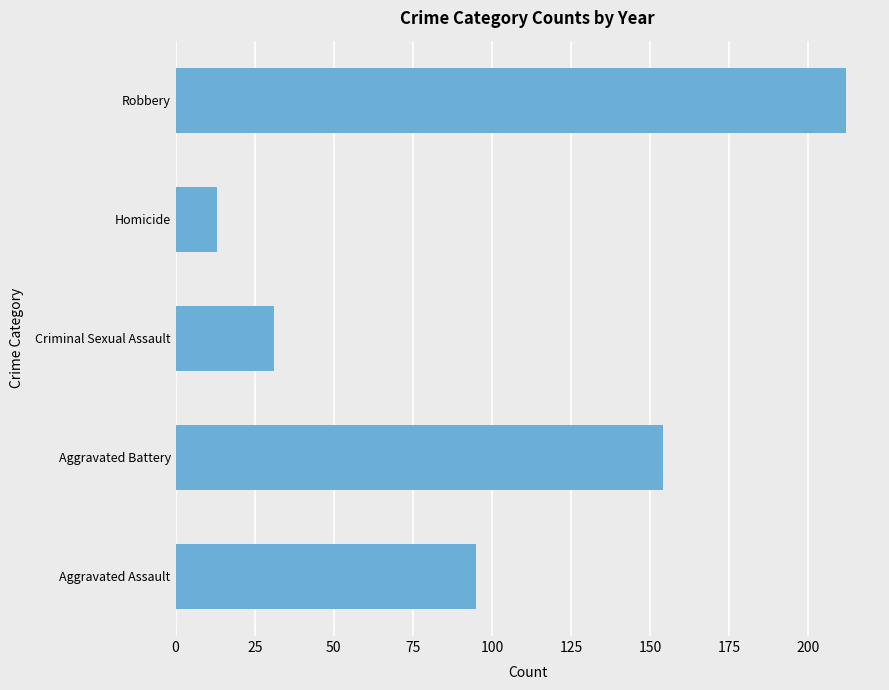

List the labels in order of value, largest first.

Robbery, Aggravated Battery, Aggravated Assault, Criminal Sexual Assault, Homicide